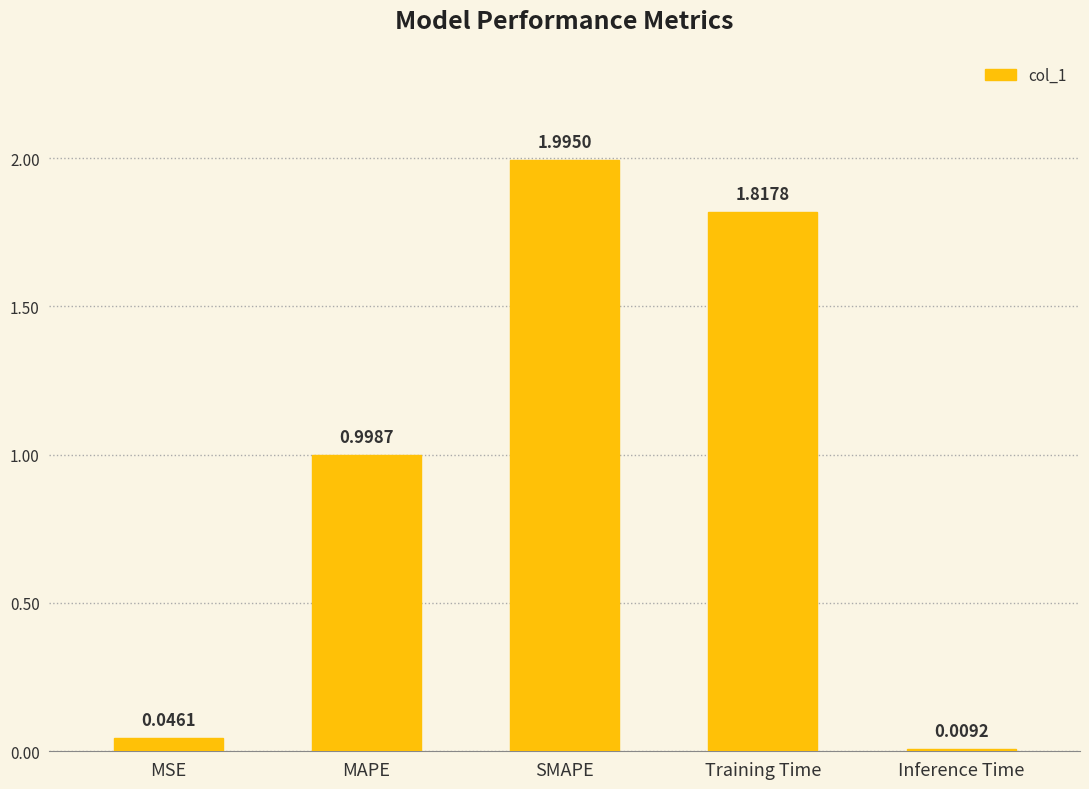

List the labels in order of value, largest first.

SMAPE, Training Time, MAPE, MSE, Inference Time